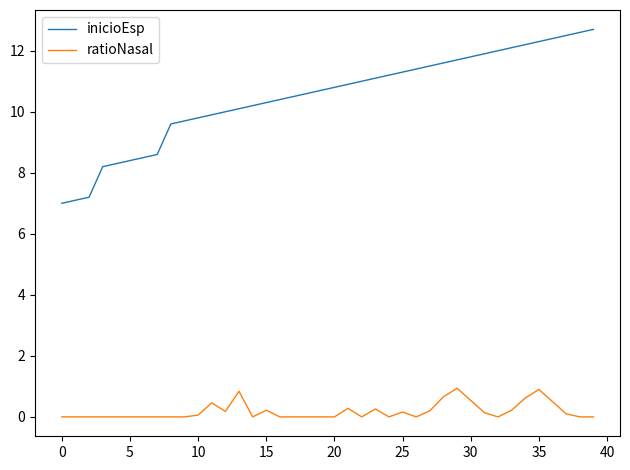

True or false: ratioNasal and inicioEsp intersect in this chart.

False